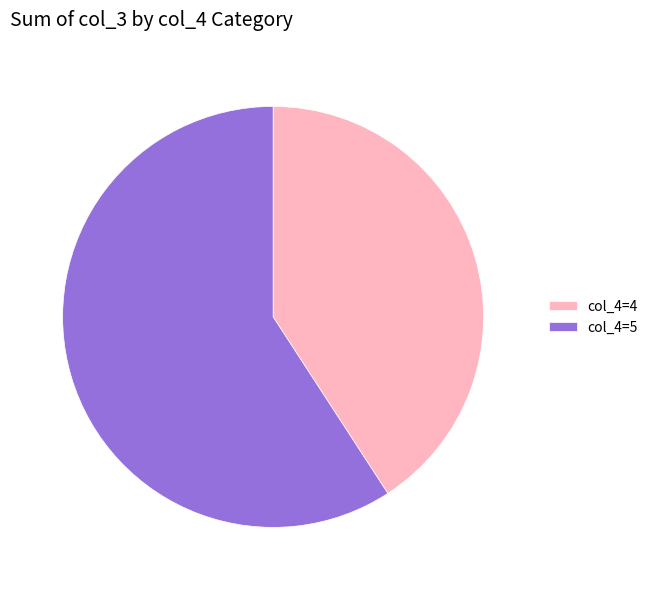

Rank the categories by value from highest to lowest.

col_4=5, col_4=4